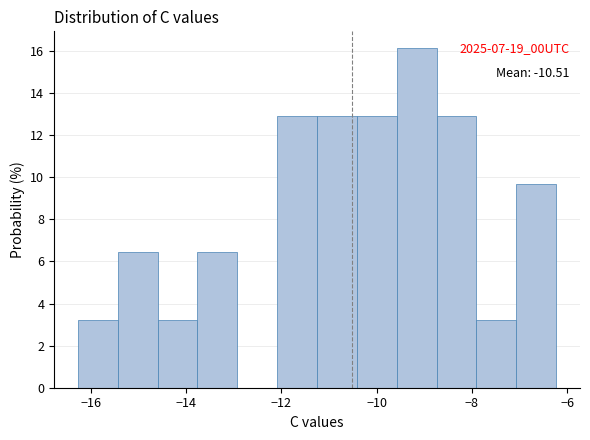

Which range on the x-axis has the tallest bar?

-9.6 to -8.8